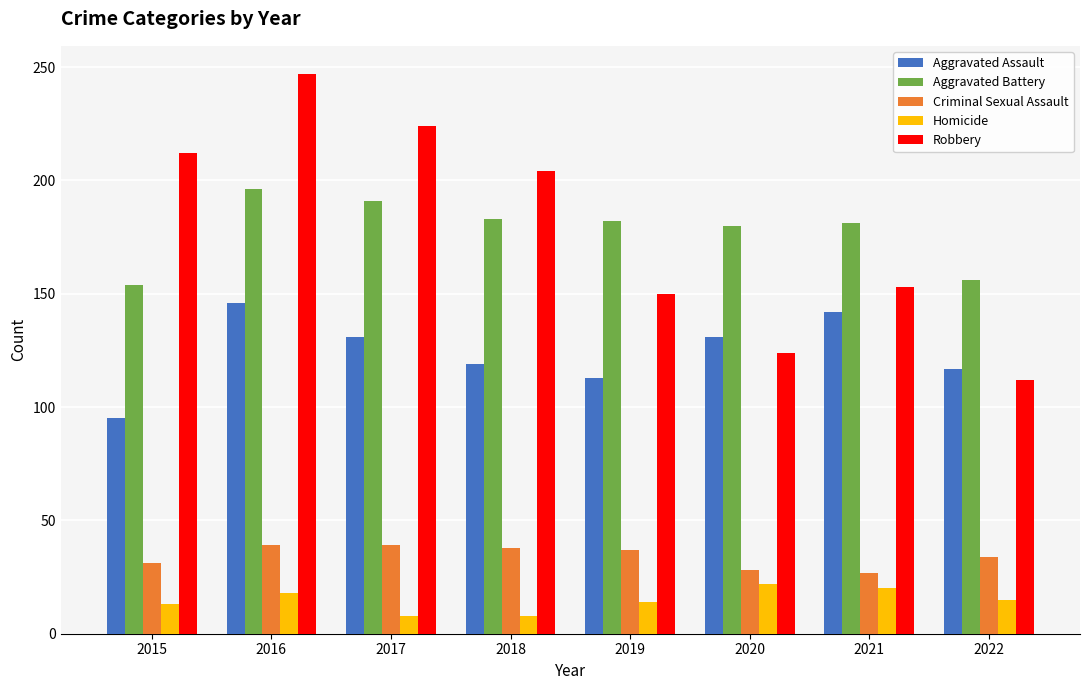

What value does the Criminal Sexual Assault series have at 2021?

27